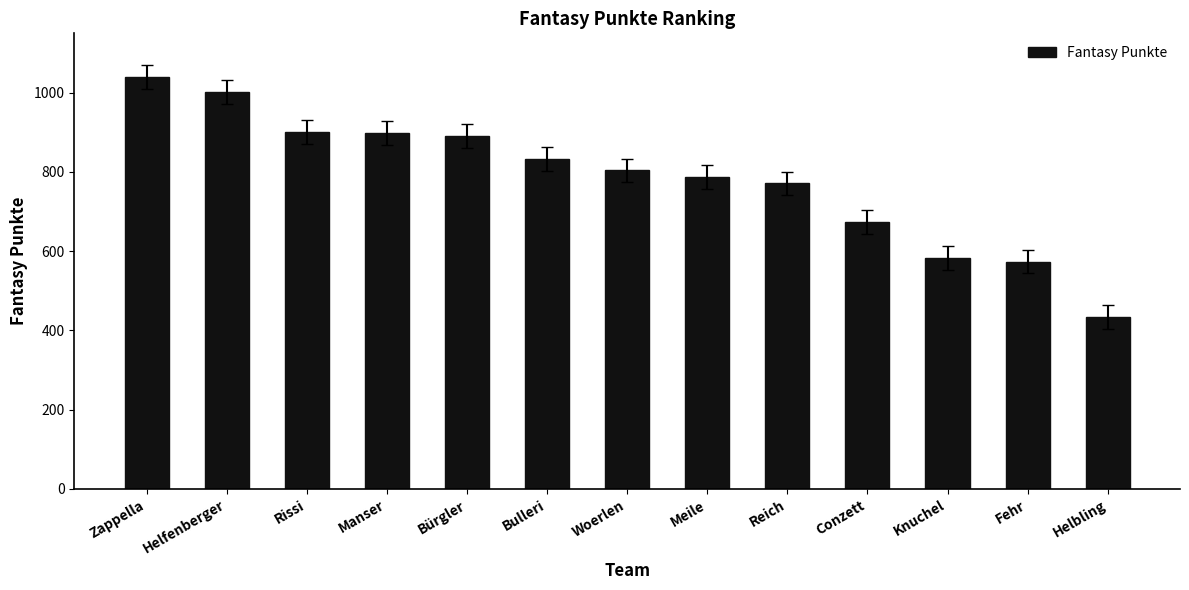

What is the label of the 1st bar from the right?

Helbling